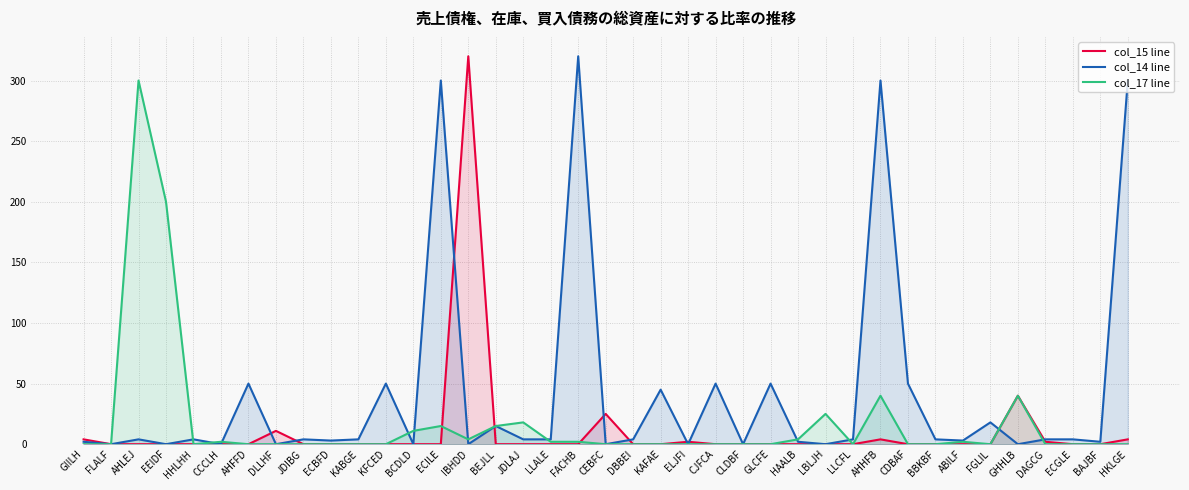

Where is the first local minimum for col_14 line?

FLALF